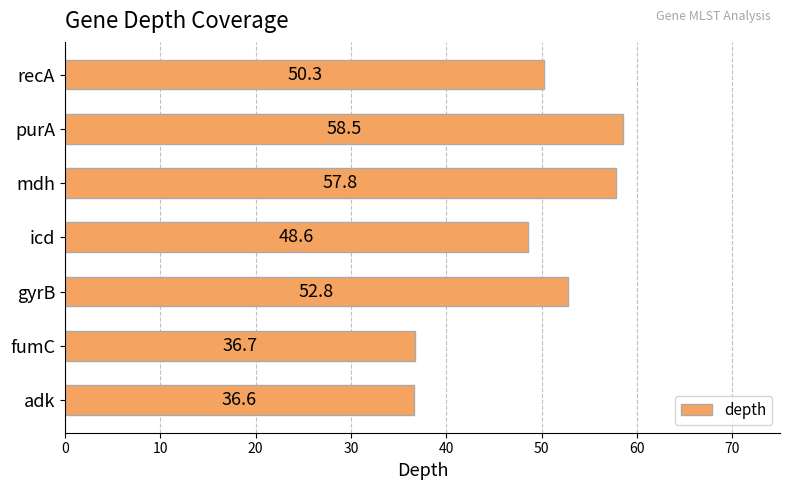

What is the difference between the second highest and minimum values?

21.2